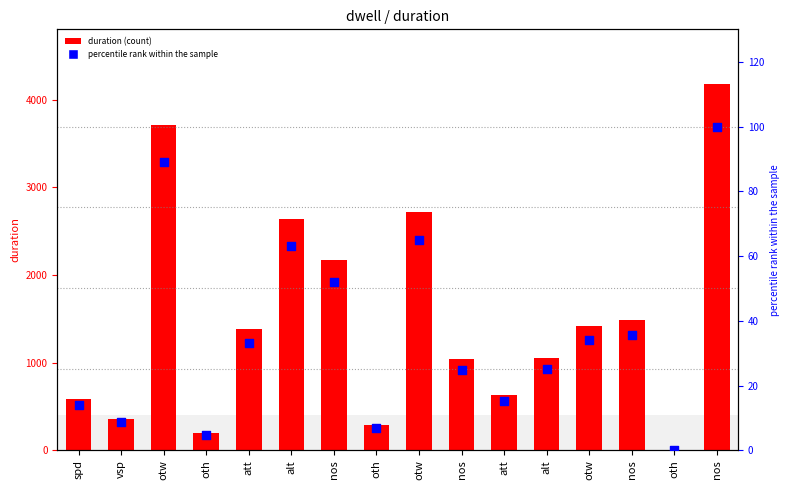

At how many categories does at least one series exceed 1787?

5